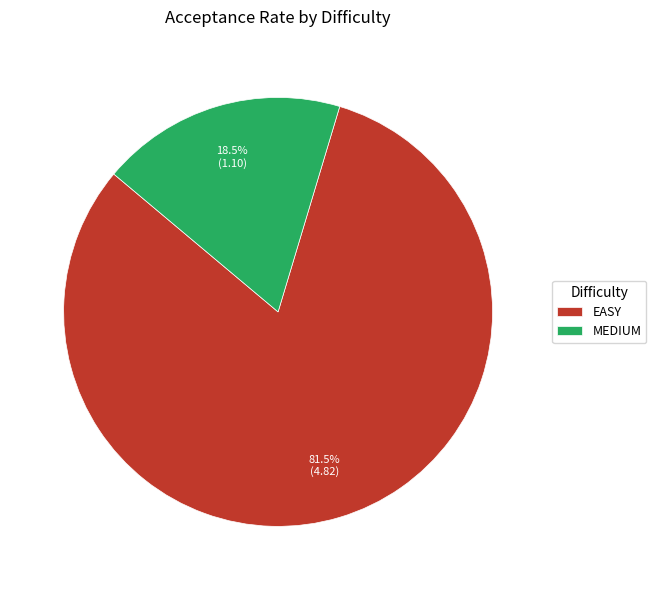

Which category has the biggest portion of the pie?

EASY